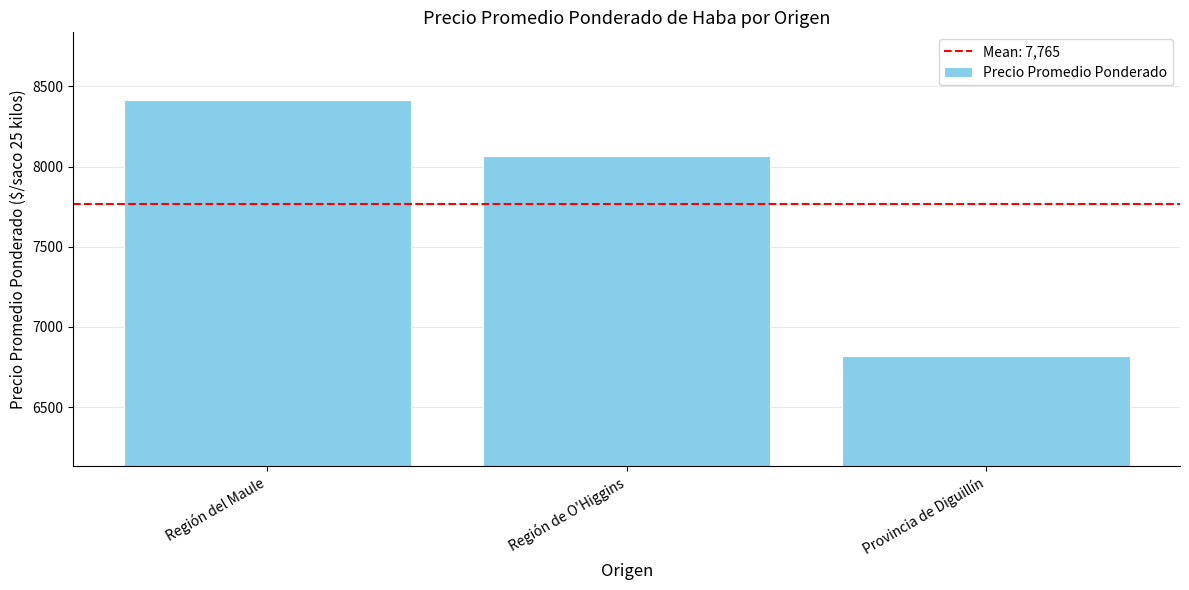

Approximately how many times larger is the value at Provincia de Diguillín compared to Región de O'Higgins?

0.8